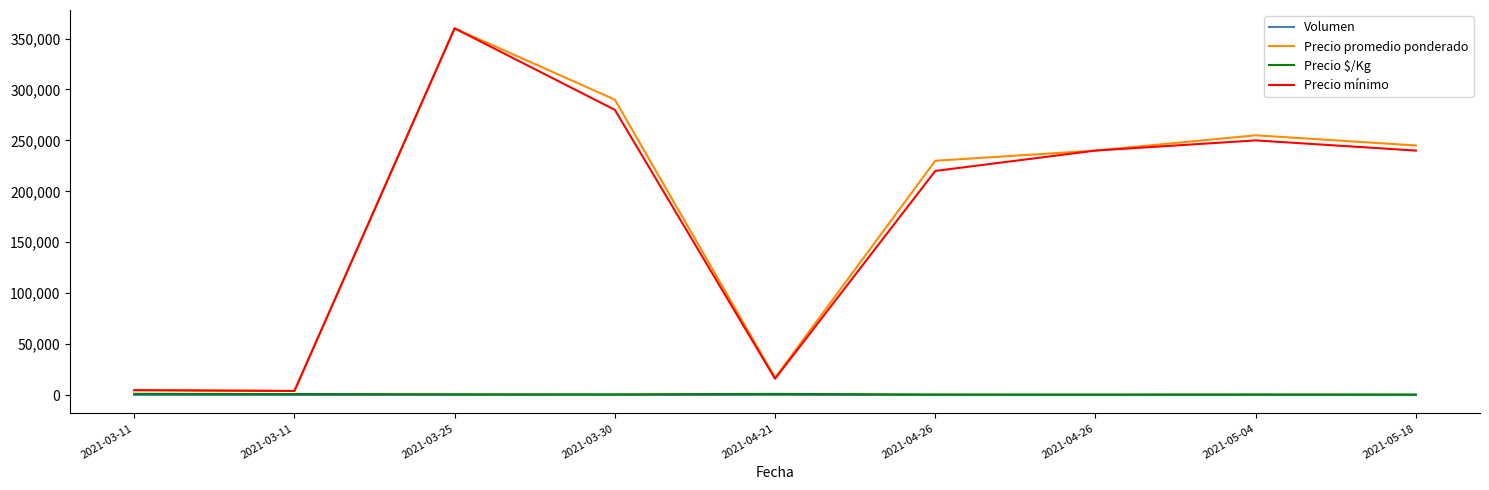

What is the maximum value shown in the chart?

360000